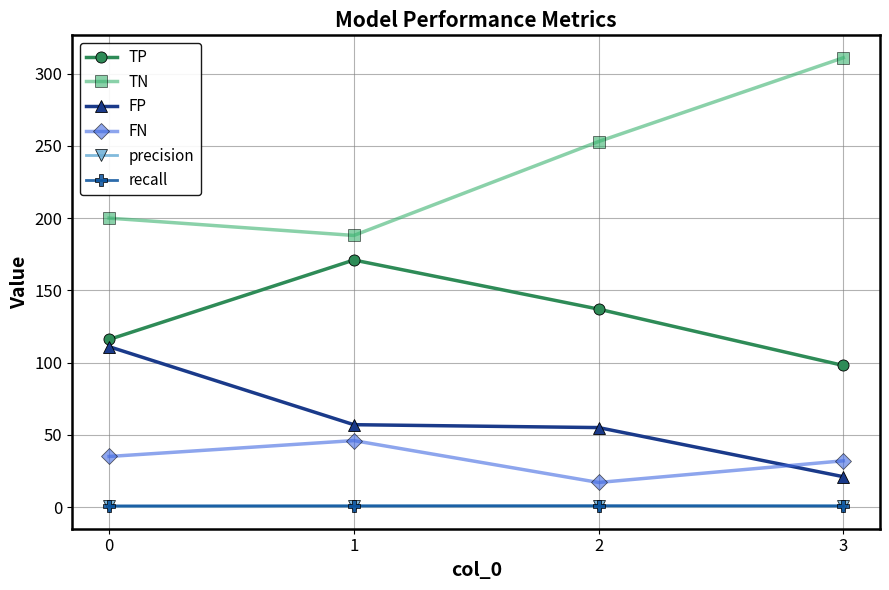

Is the value of recall at 2 greater than the value of TP at 3?

No